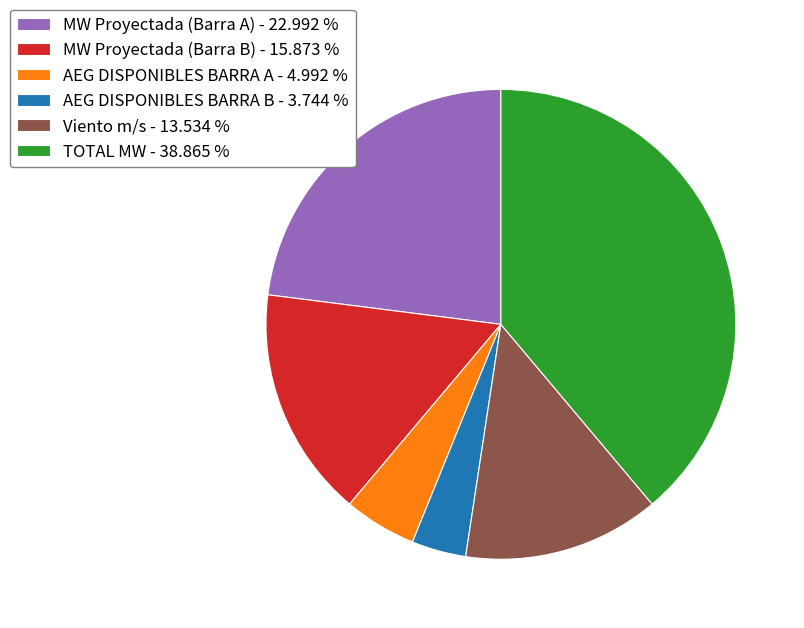

Is AEG DISPONIBLES BARRA B the majority of the pie?

No